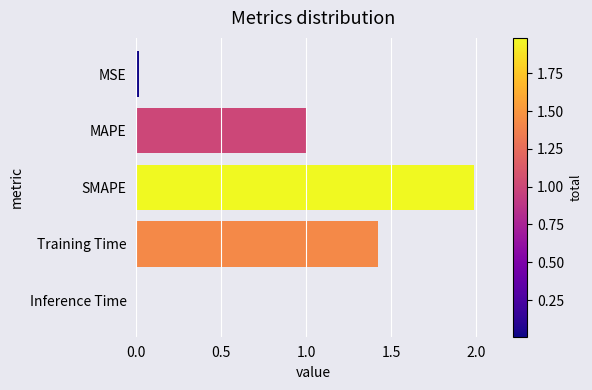

Between Training Time and SMAPE, which is larger?

SMAPE